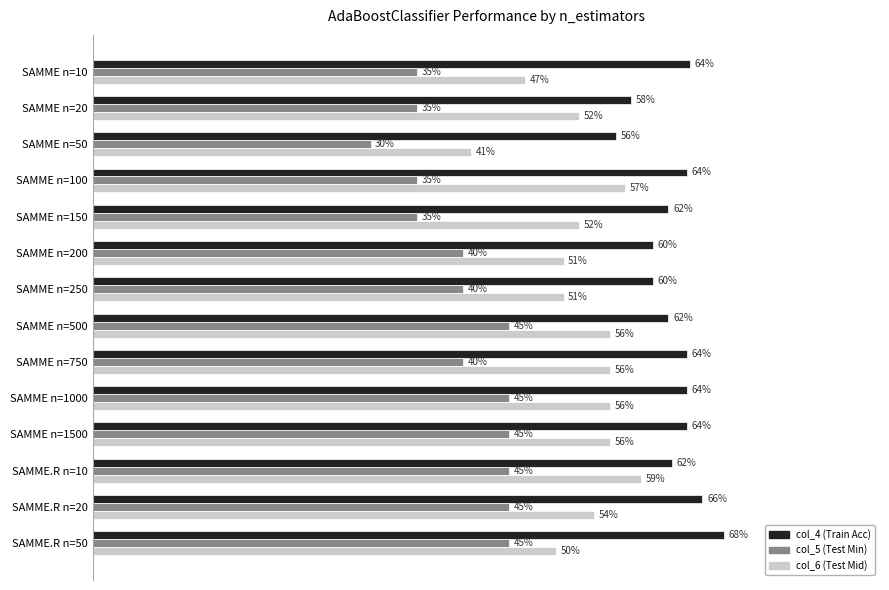

What are all the series names shown in the legend?

col_4 (Train Acc), col_5 (Test Min), col_6 (Test Mid)